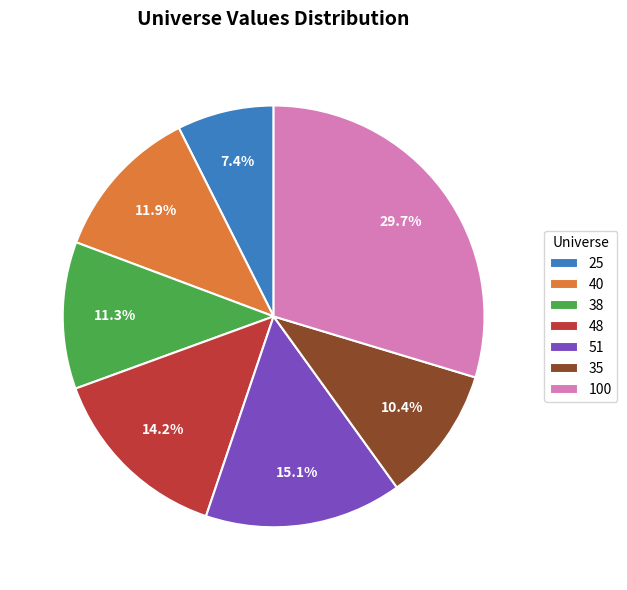

Do 100 and 35 together represent more than half of the pie?

No